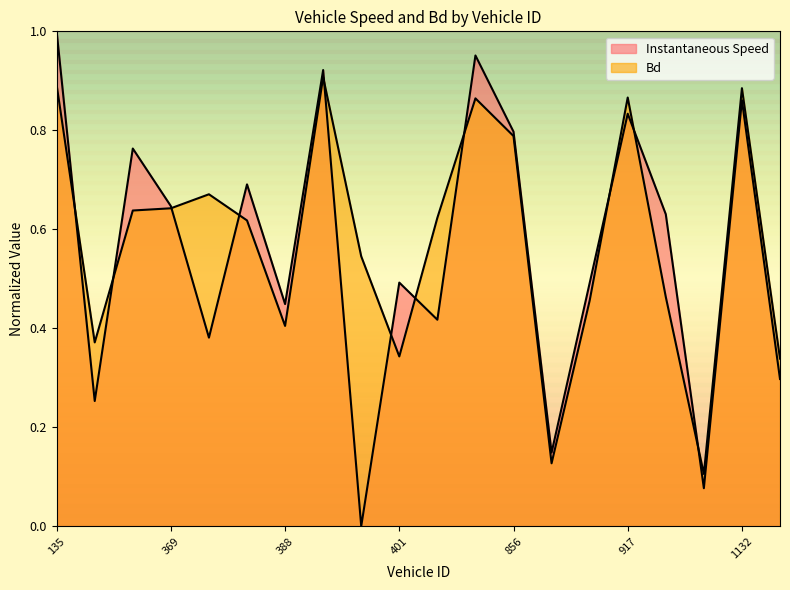

Which has a higher value, 152.0 or 1138.0?

1138.0